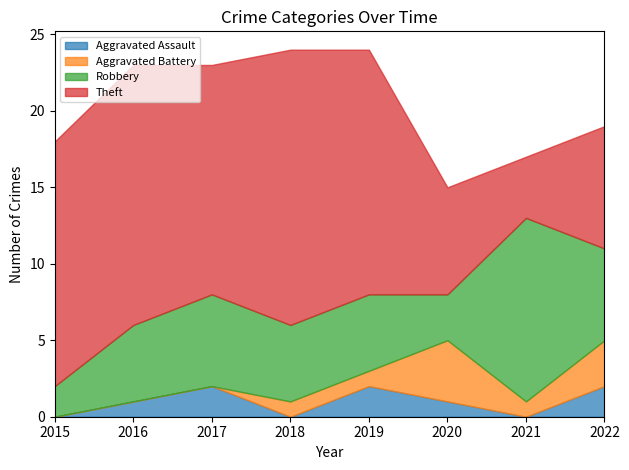

True or false: Theft has a value of 12 at 2022.

False